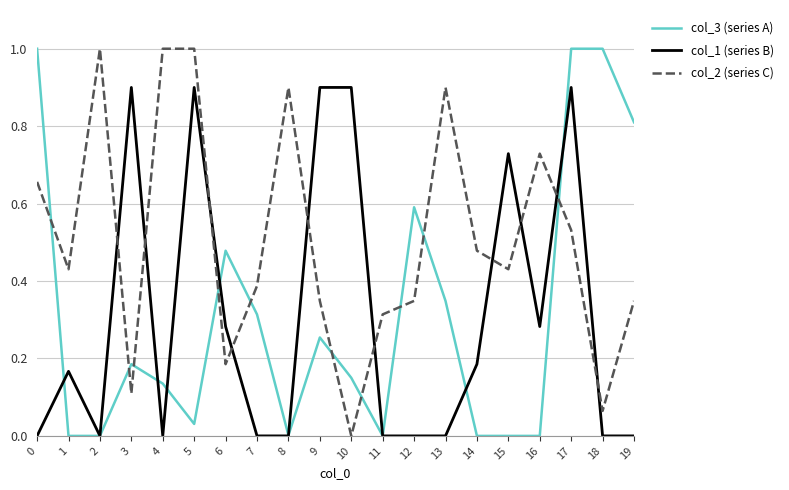

Count the col_1 (series B) values in the range 0 to 1.

20